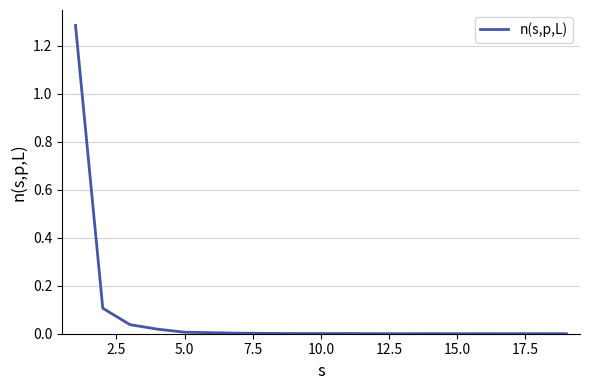

How many lines are shown in the chart?

1